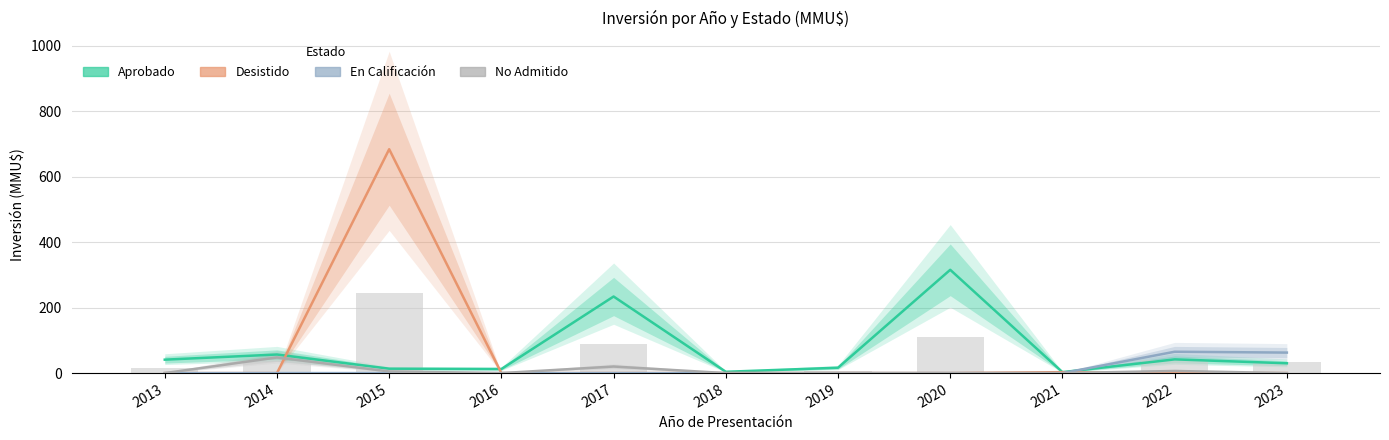

Is the value of Desistido at 2023 greater than the value of Aprobado at 2015?

No